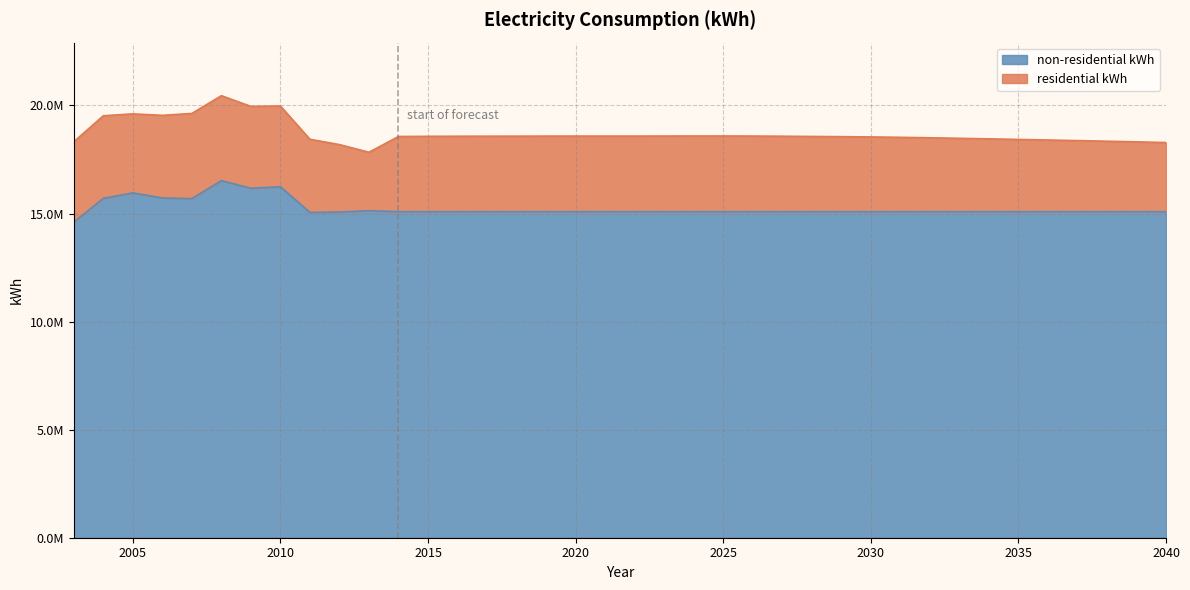

Is it true that the value at 2036 is 15085942?

True